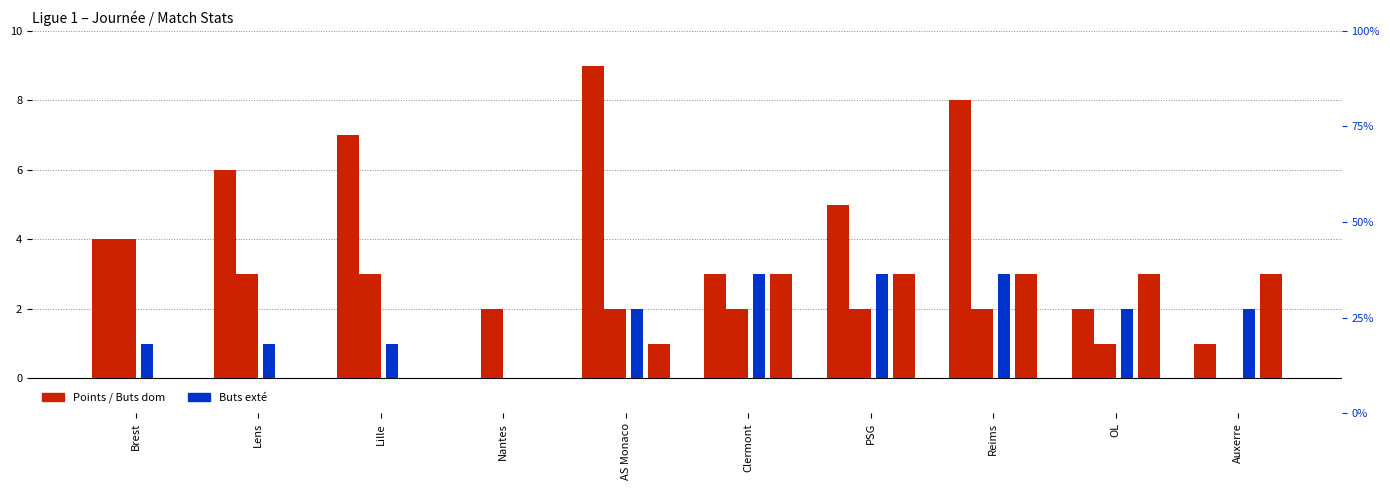

What is the sum of the Buts dom values at Lens and Reims?

5